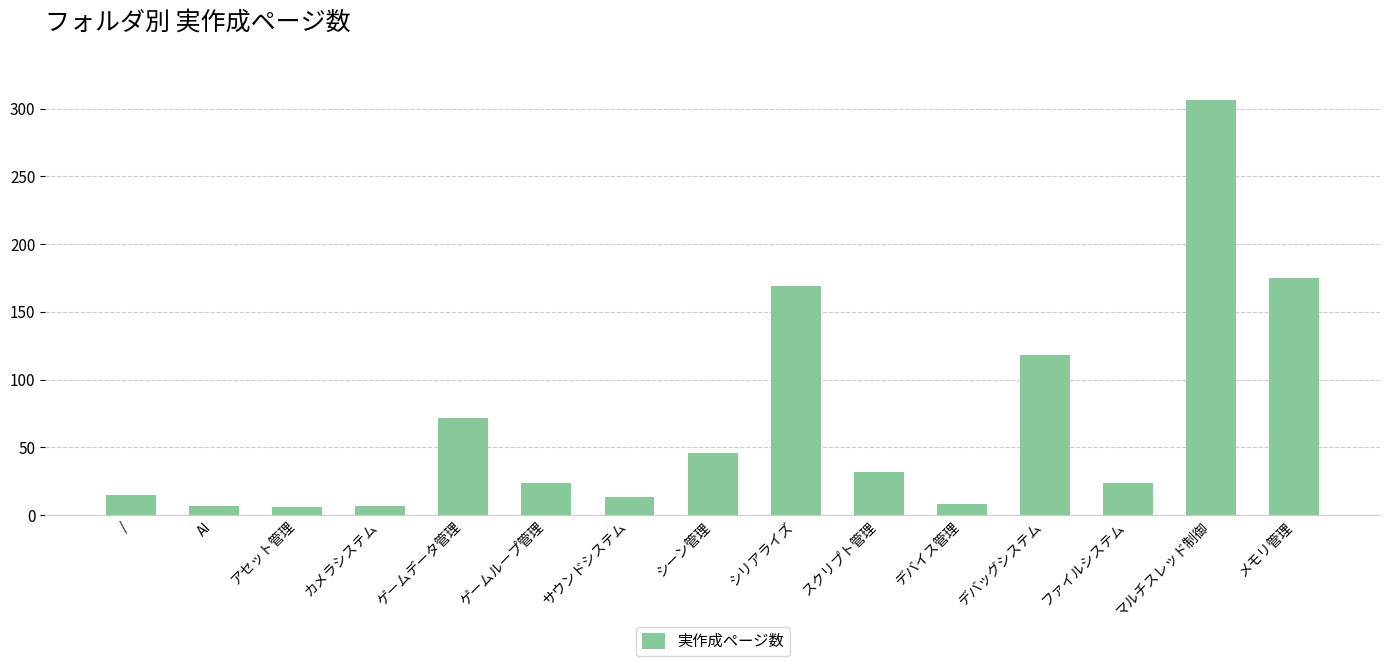

Does the chart contain any negative values?

No